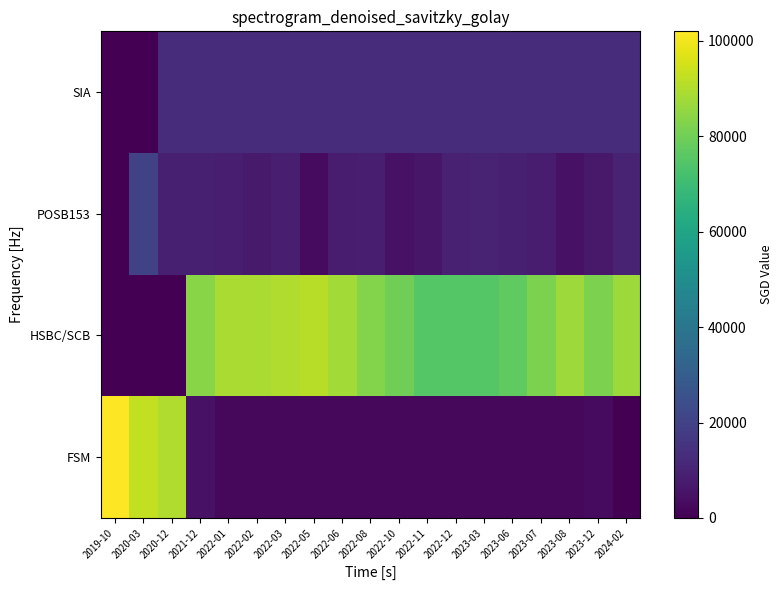

Which has a higher value, 2024-02 or 2019-10?

2019-10